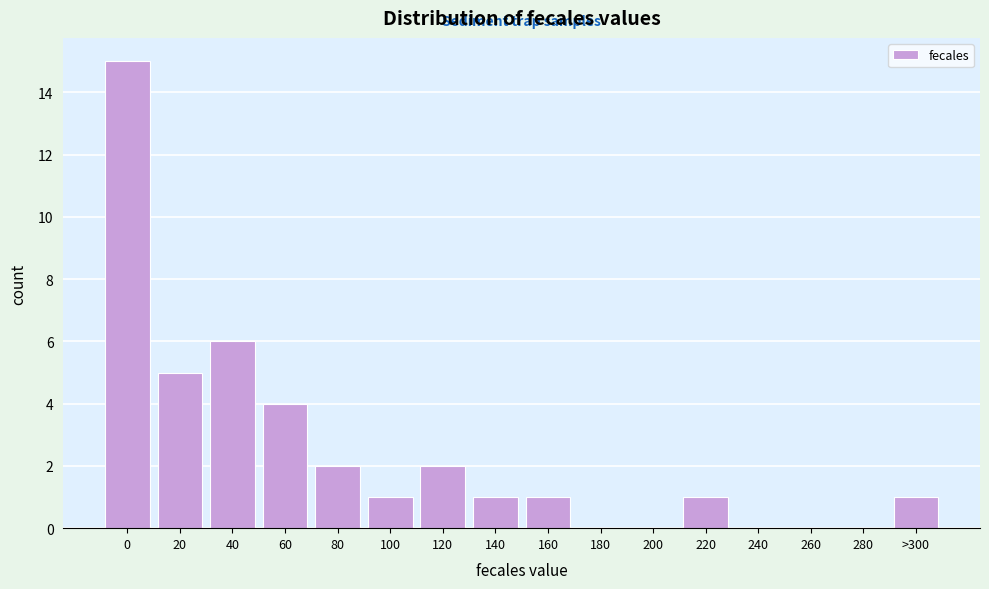

Reading left to right, what are all the values shown in this chart?

0=15	20=5	40=6	60=4	80=2	100=1	120=2	140=1	160=1	180=0	200=0	220=1	240=0	260=0	280=0	>300=1